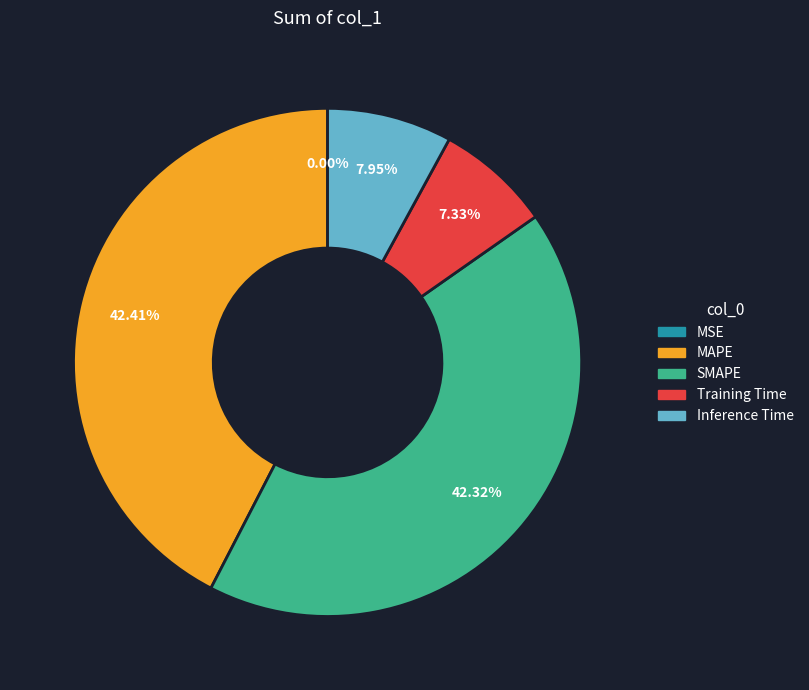

Between SMAPE and Inference Time, which is larger?

SMAPE